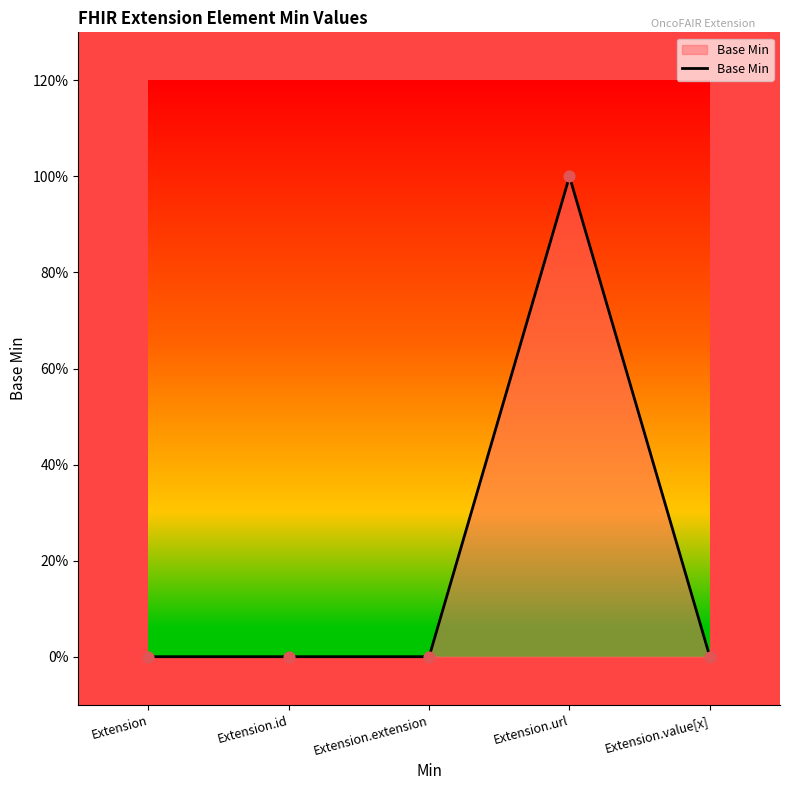

Which has a higher value, Extension.extension or Extension.id?

Extension.extension